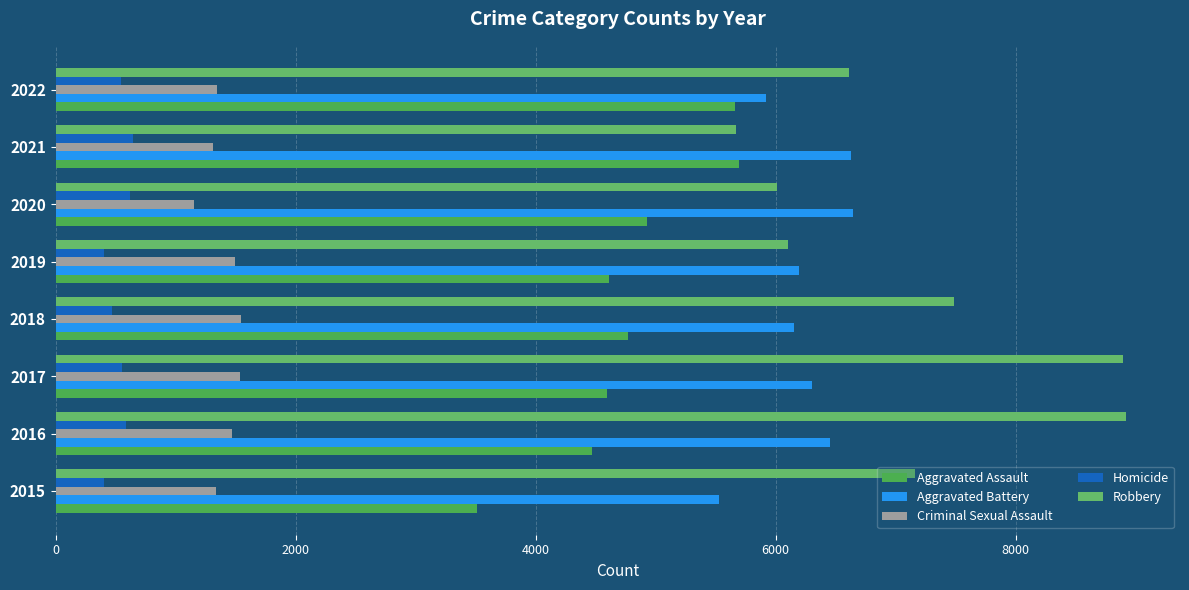

What is the difference between the second highest and second lowest values in the Aggravated Assault series?

1191